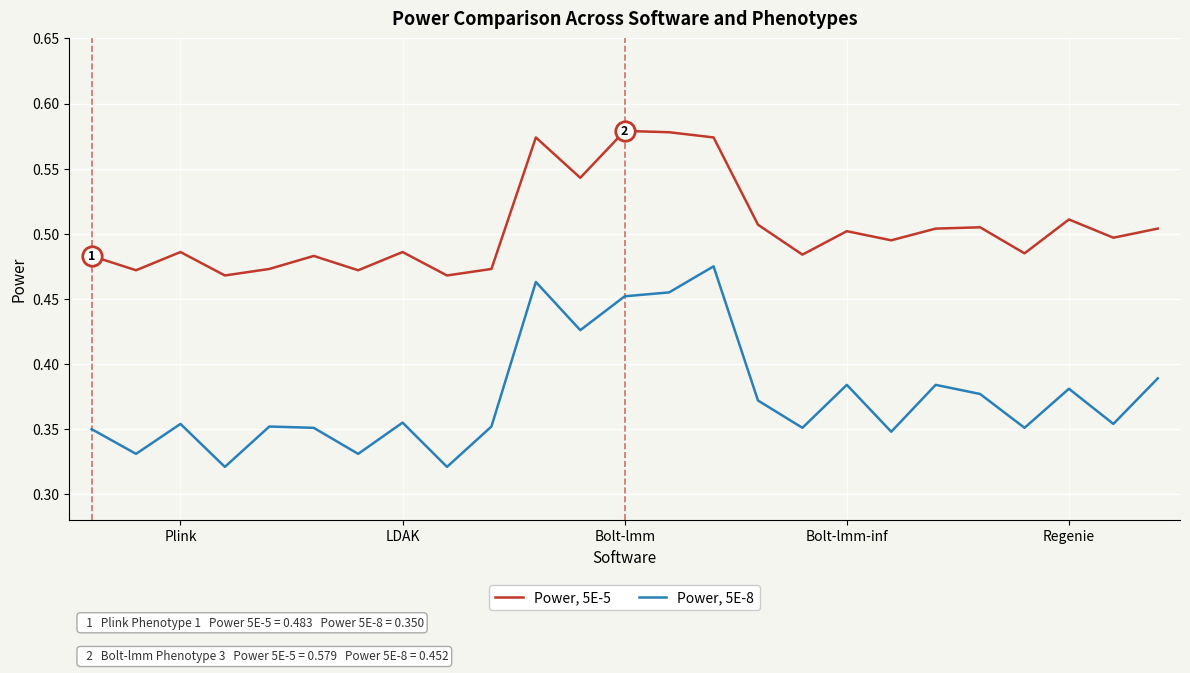

Rank the series by their average value, from highest to lowest.

Power, 5E-5, Power, 5E-8